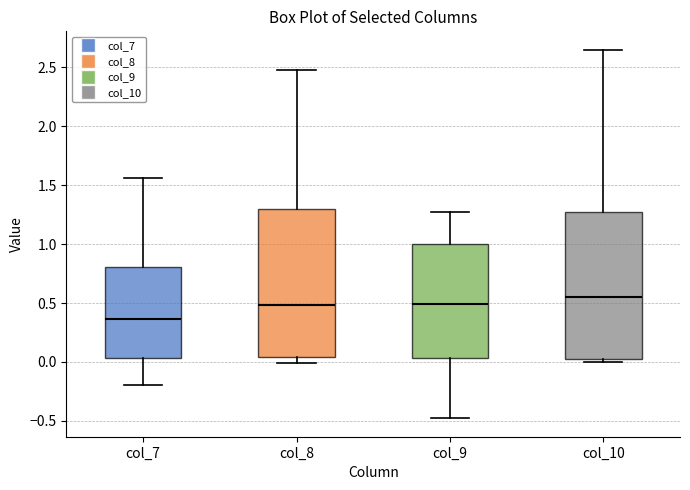

Where is the lower edge of the box for col_10 on the y-axis? The values are not printed on the chart, so give them approximately, as read against the axis.

0.05